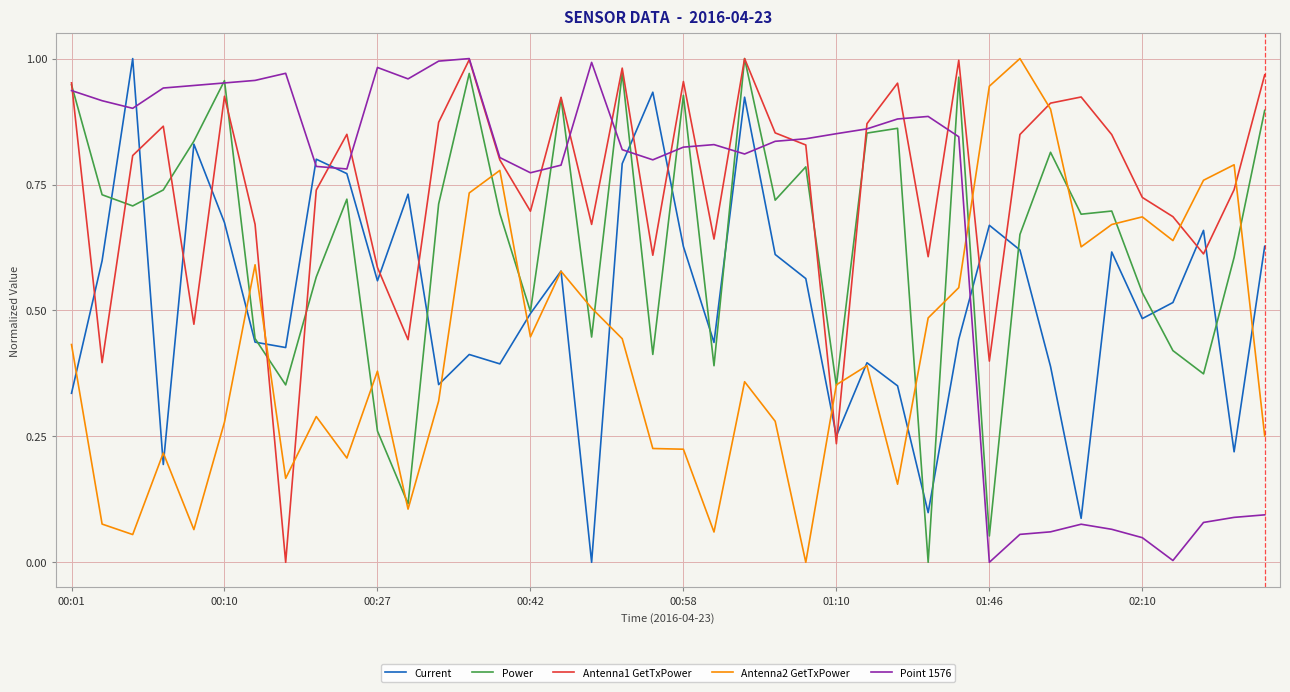

What are all the series names shown in the legend?

Current, Power, Antenna1 GetTxPower, Antenna2 GetTxPower, Point 1576